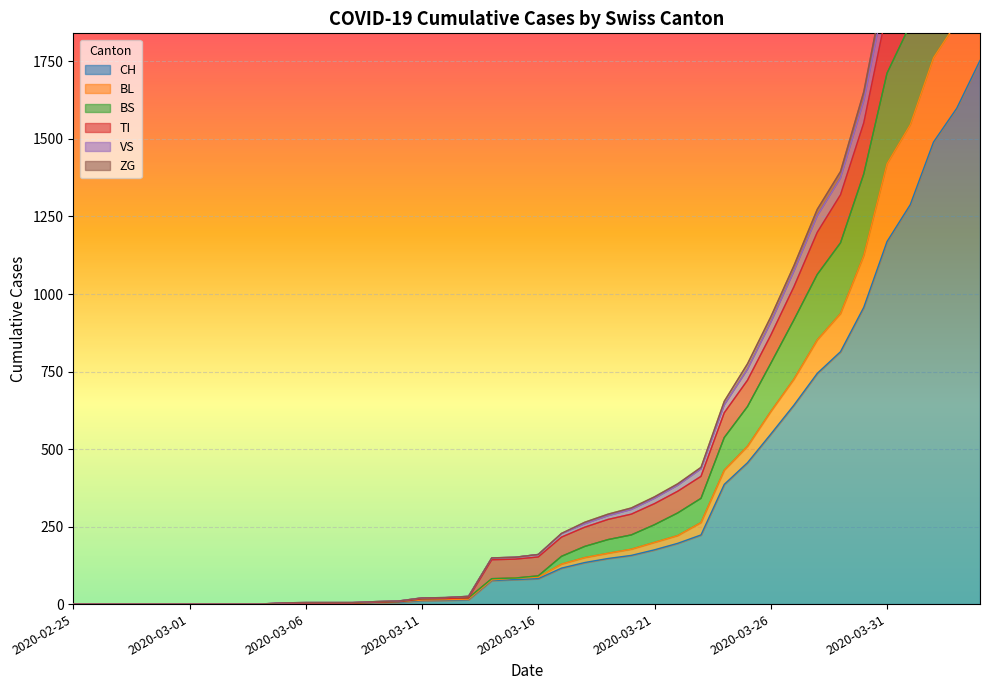

The value of BS at 2020-03-05 is 1. True or false?

False